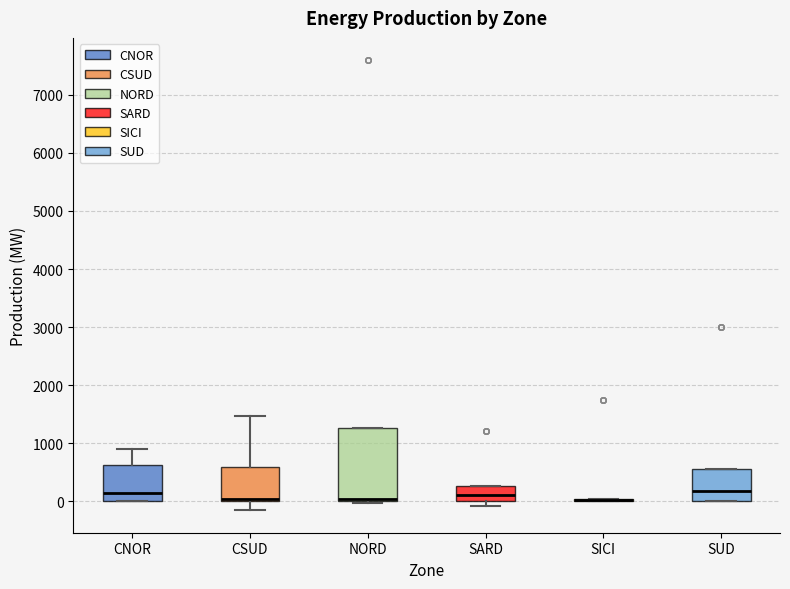

Reading left to right, transcribe this box plot: for each box, give where its median line is, the range the box spans, and where its two whiskers end, as read against the y-axis. The values are not printed on the chart, so give them approximately, as read against the axis.

CNOR: median 100, box 0 to 600, whiskers 0 to 900
CSUD: median 0 (just above the box's lower edge), box 0 to 600, whiskers -200 to 1500
NORD: median 0 (just above the box's lower edge), box 0 to 1300, whiskers 0 (just below the box's lower edge) to 1300
SARD: median 100, box 0 to 300, whiskers -100 to 300
SICI: box collapsed to a line at 0, whiskers 0 to 0
SUD: median 200, box 0 to 600, whiskers 0 to 600